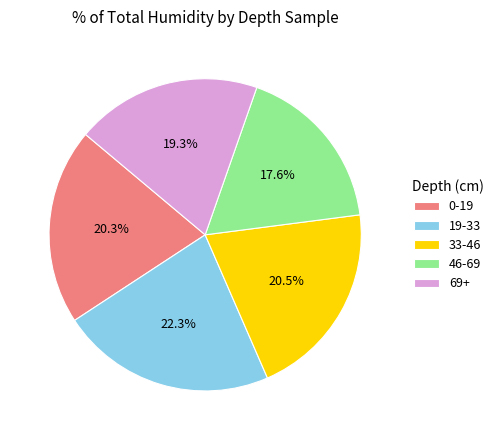

Which slice is the largest?

19-33